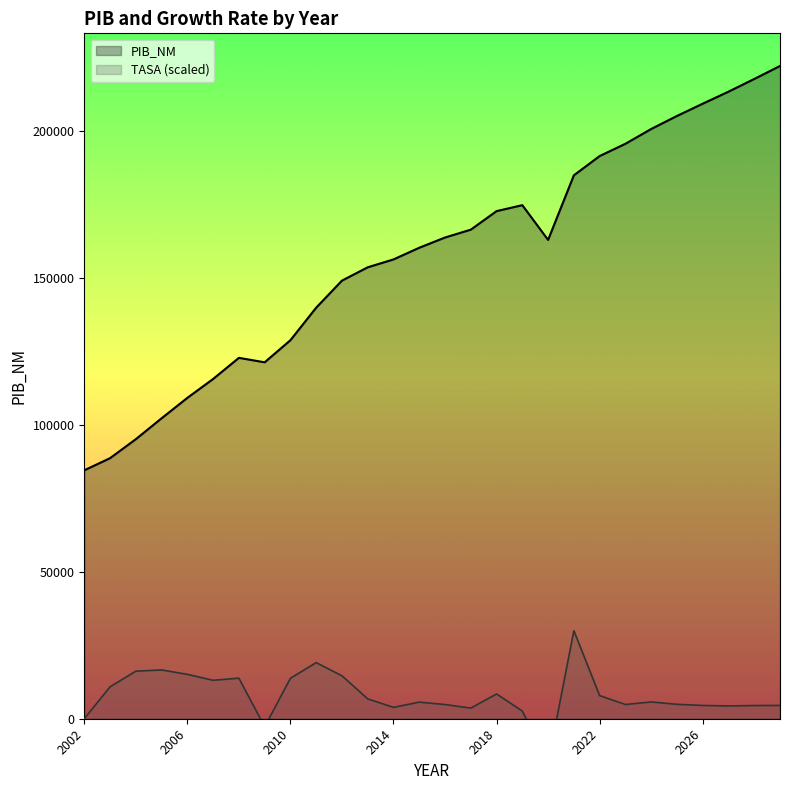

What is the difference between the highest and lowest values at 2029?

217456.3